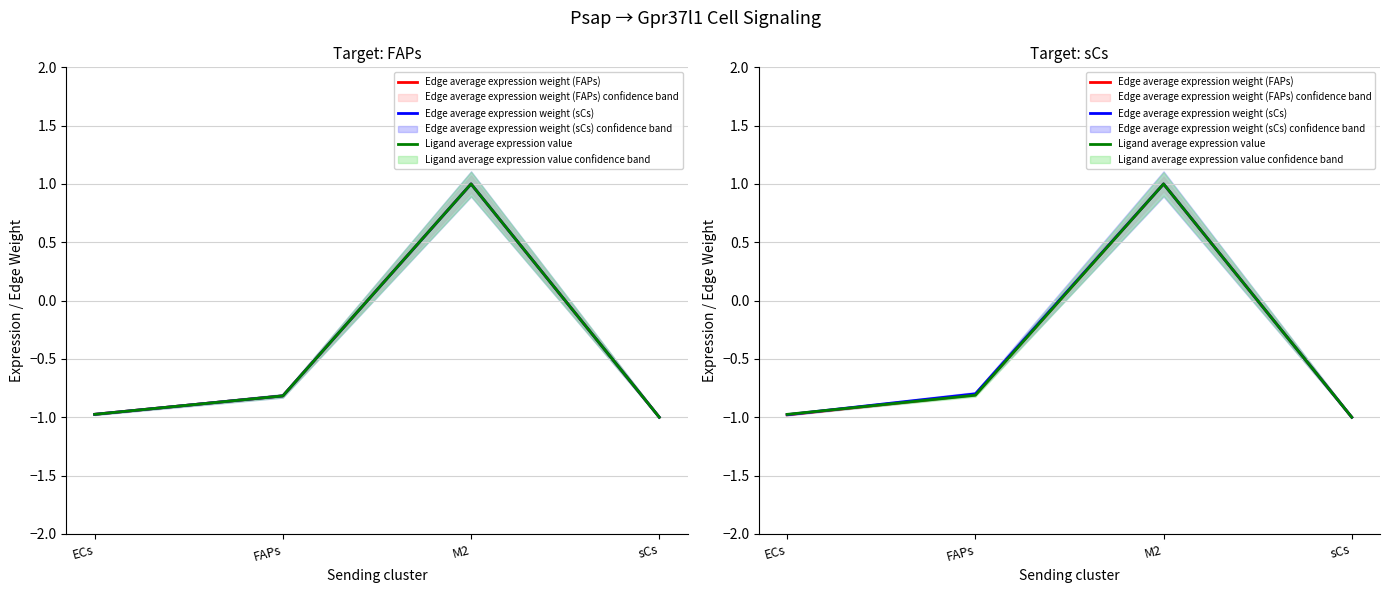

Reading right to left, transcribe all the data shown in this chart.

Edge average expression weight (FAPs): sCs=-1.0	M2=1.0	FAPs=-0.8	ECs=-1.0
Edge average expression weight (sCs): sCs=-1.0	M2=1.0	FAPs=-0.8	ECs=-1.0
Ligand average expression value: sCs=-1.0	M2=1.0	FAPs=-0.8	ECs=-1.0